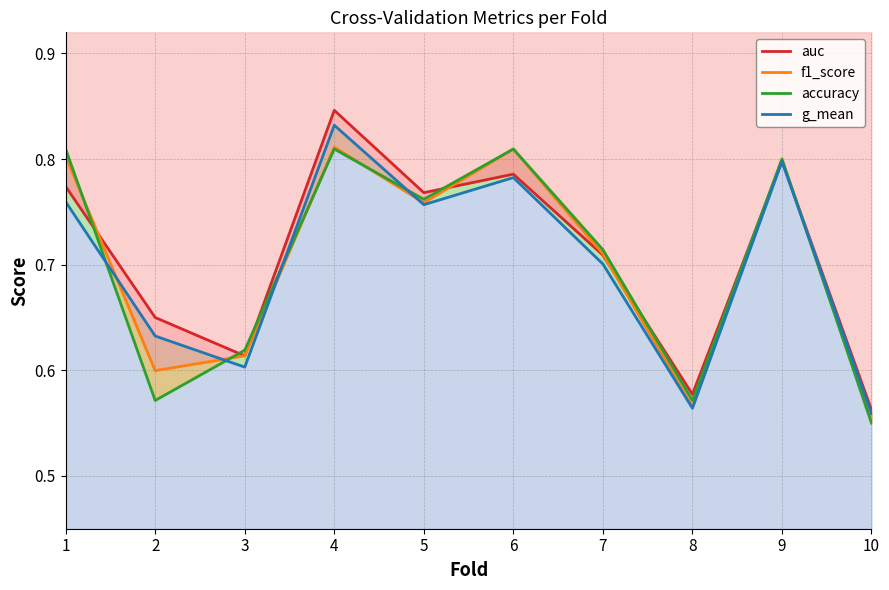

Reading right to left, extract all data points from this chart.

auc: 10=0.6	9=0.8	8=0.6	7=0.7	6=0.8	5=0.8	4=0.8	3=0.6	2=0.7	1=0.8
f1_score: 10=0.6	9=0.8	8=0.6	7=0.7	6=0.8	5=0.8	4=0.8	3=0.6	2=0.6	1=0.8
accuracy: 10=0.6	9=0.8	8=0.6	7=0.7	6=0.8	5=0.8	4=0.8	3=0.6	2=0.6	1=0.8
g_mean: 10=0.6	9=0.8	8=0.6	7=0.7	6=0.8	5=0.8	4=0.8	3=0.6	2=0.6	1=0.8